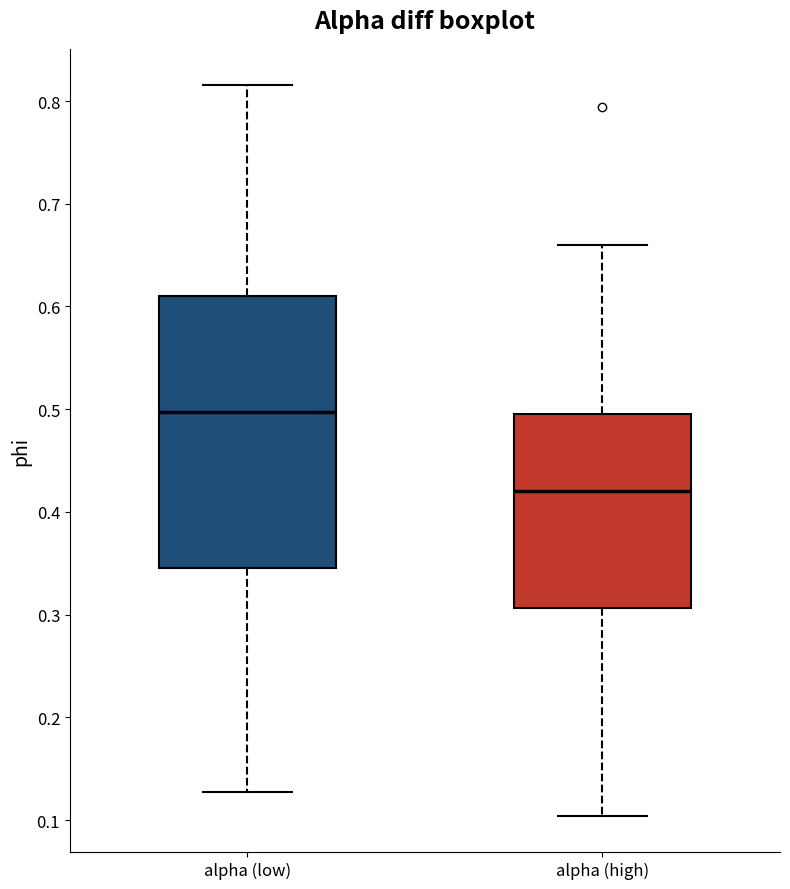

Reading left to right, transcribe this box plot: for each box, give where its median line is, the range the box spans, and where its two whiskers end, as read against the y-axis. The values are not printed on the chart, so give them approximately, as read against the axis.

alpha (low): median 0.50, box 0.35 to 0.61, whiskers 0.13 to 0.82
alpha (high): median 0.42, box 0.31 to 0.50, whiskers 0.10 to 0.66